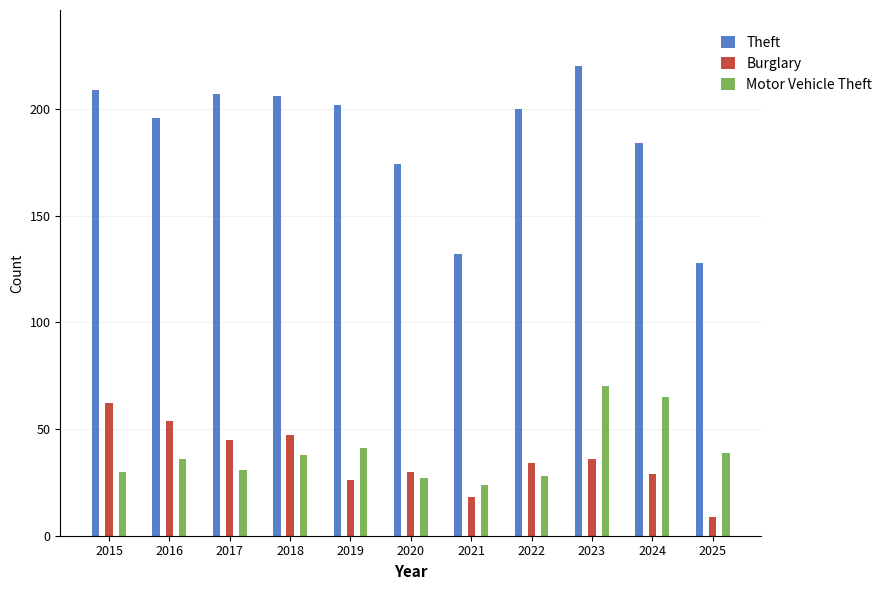

List the labels in order of Motor Vehicle Theft value, largest first.

2023, 2024, 2019, 2025, 2018, 2016, 2017, 2015, 2022, 2020, 2021